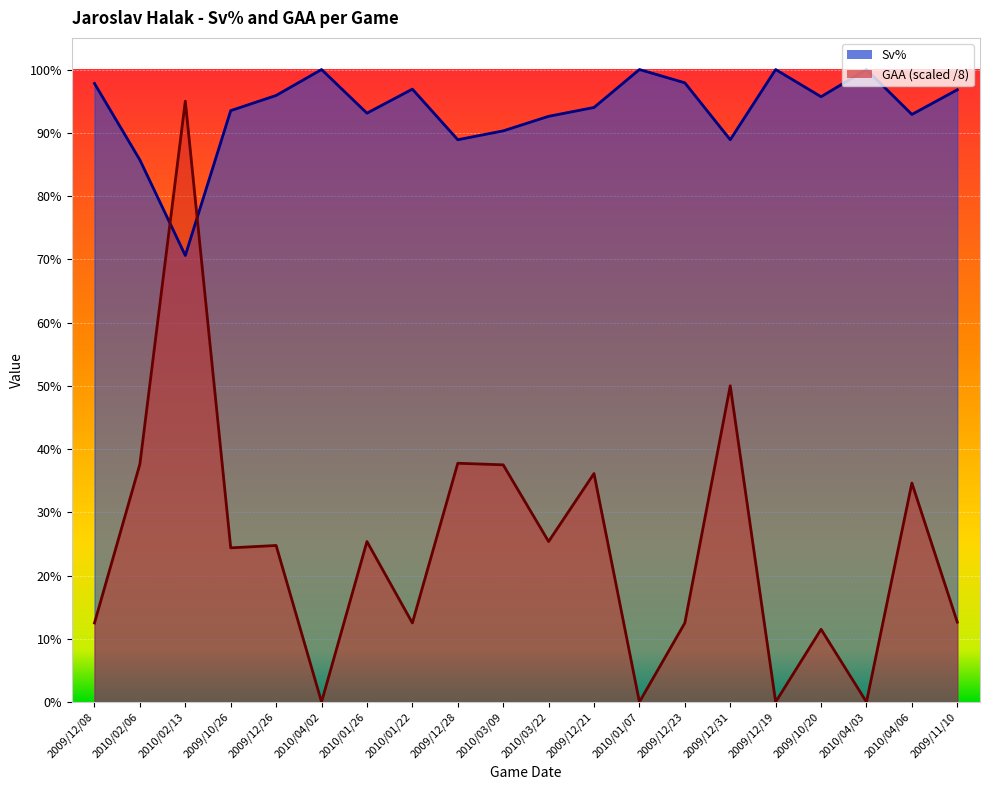

What are all the series names shown in the legend?

Sv%, GAA